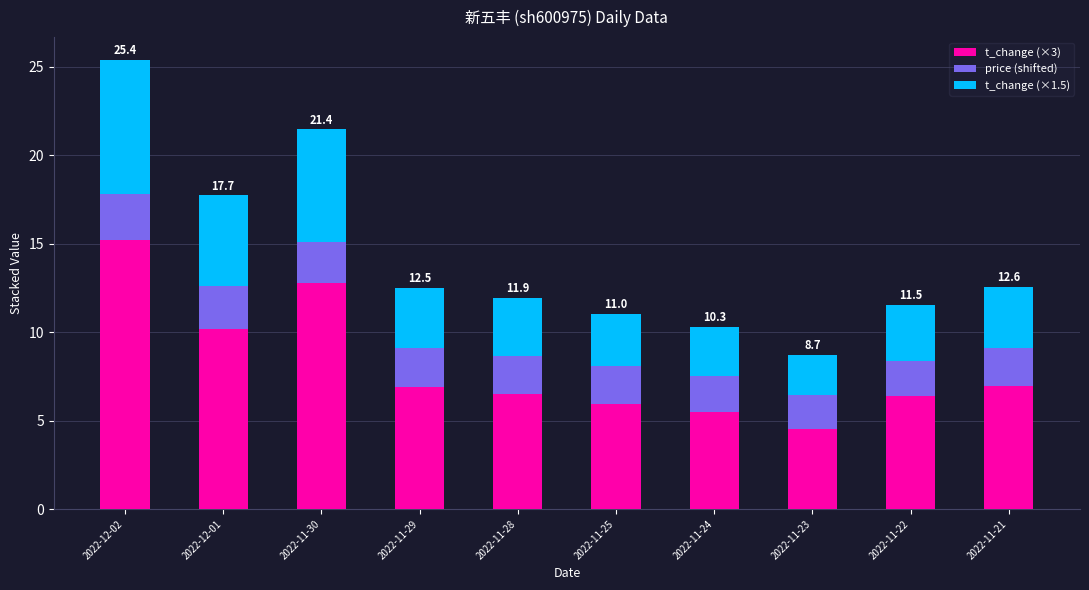

What is the total value across all series at 2022-12-01?

17.7